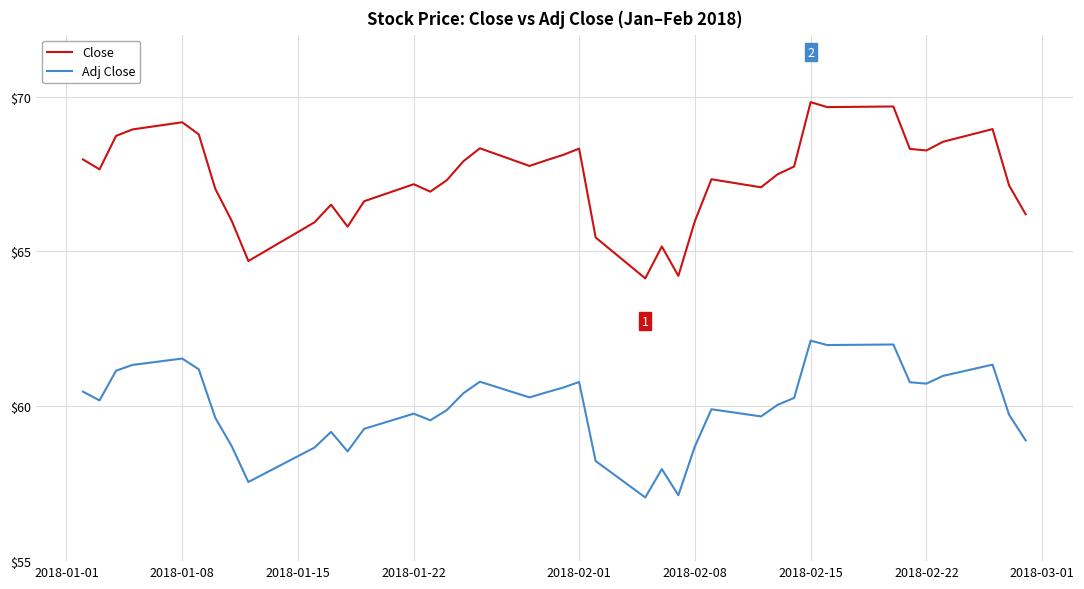

True or false: Adj Close and Close intersect in this chart.

False